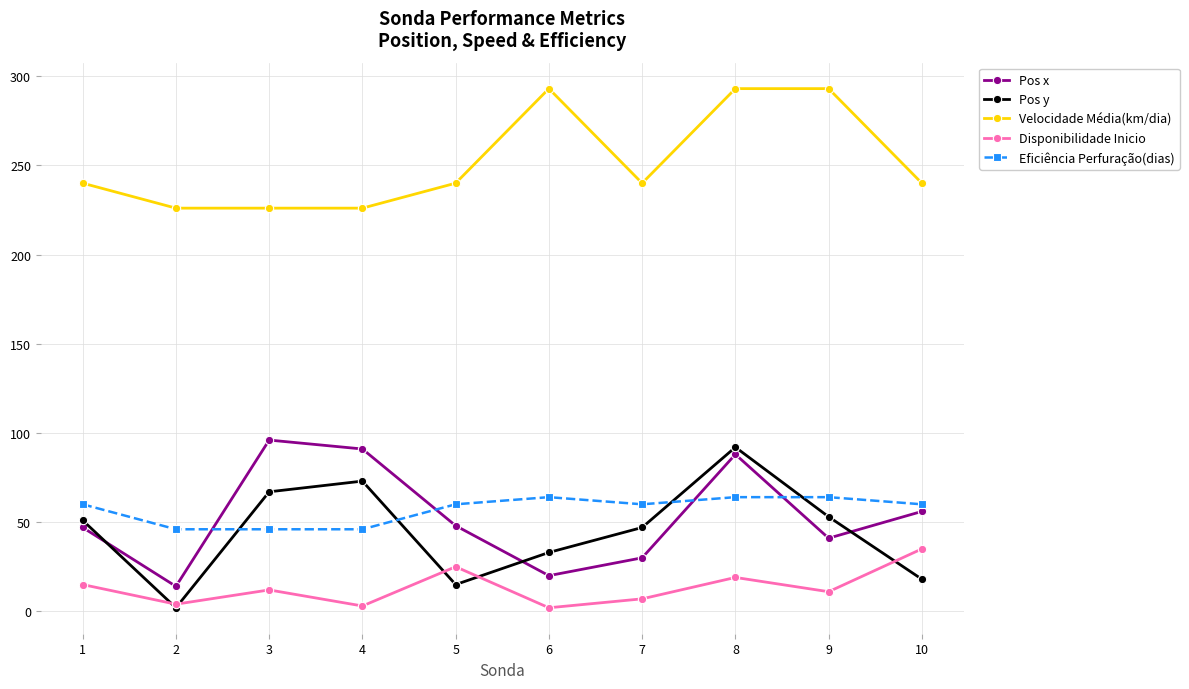

What is the maximum value shown in the chart?

293